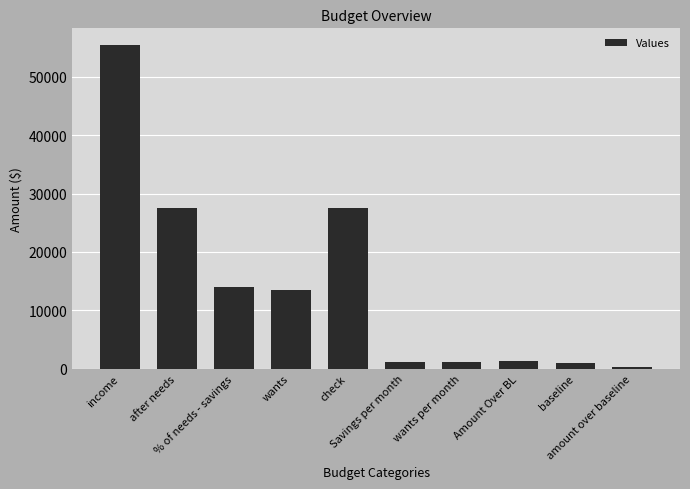

The chart shows a value of 6879.1 at wants. True or false?

False